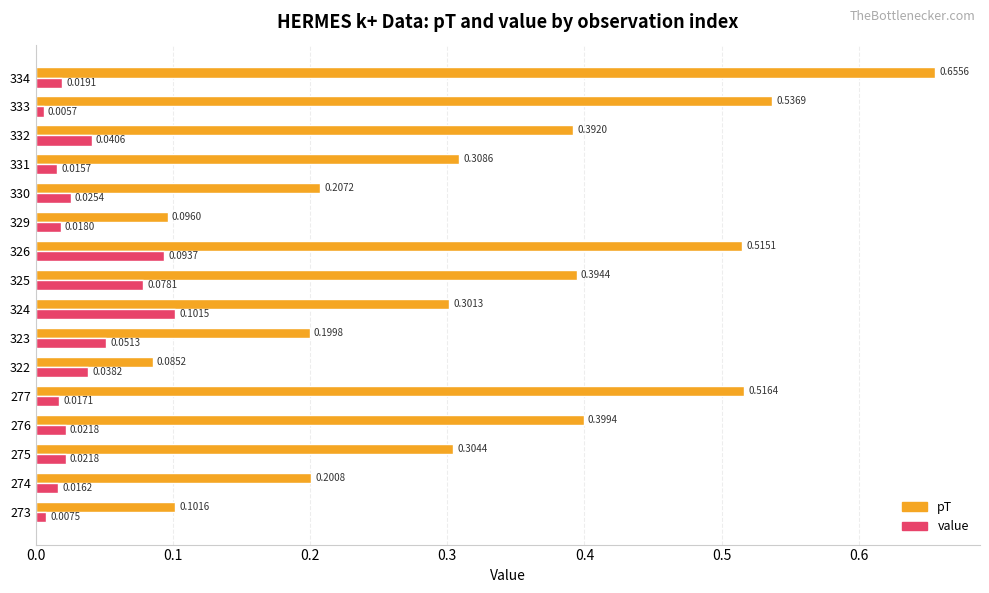

Rank the series by their maximum value, from lowest to highest.

value, pT